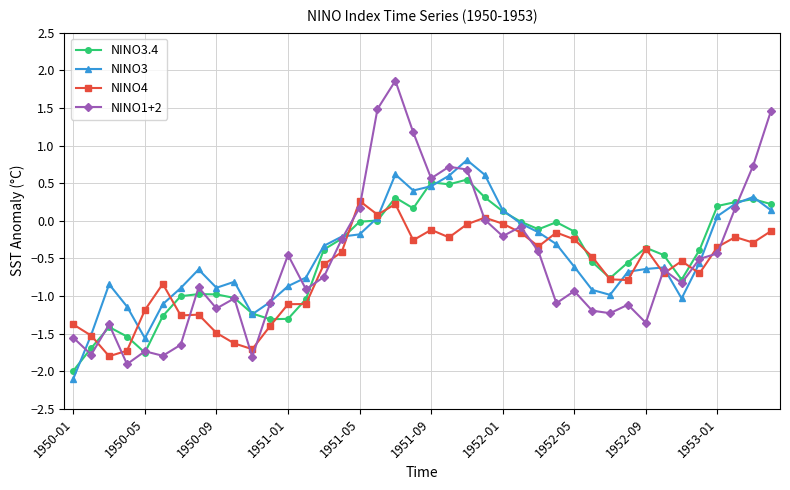

Which series has the widest spread of values?

NINO1+2